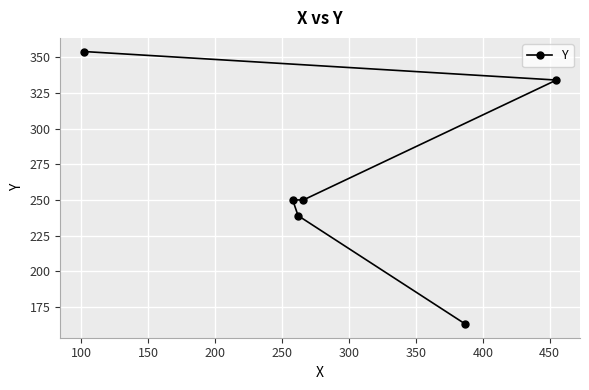

What is the maximum value shown in the chart?

354